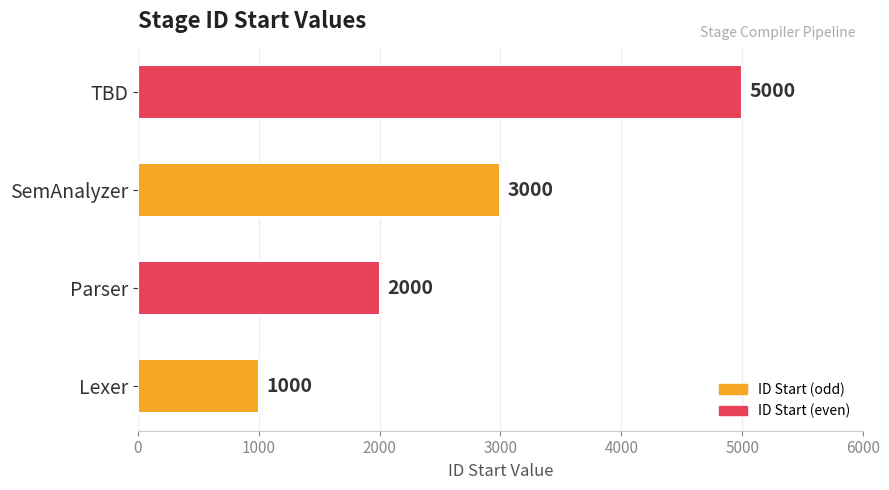

Which has a higher value, Lexer or SemAnalyzer?

SemAnalyzer